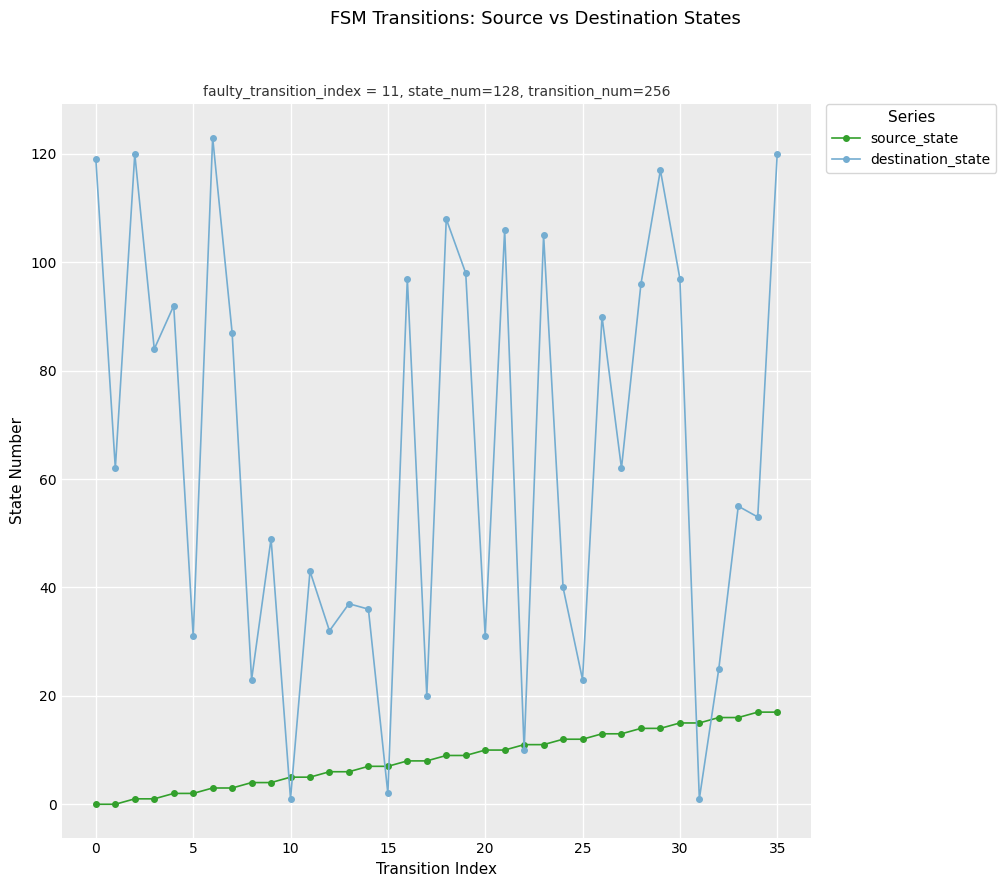

List the series in order of their overall mean, lowest first.

source_state, destination_state